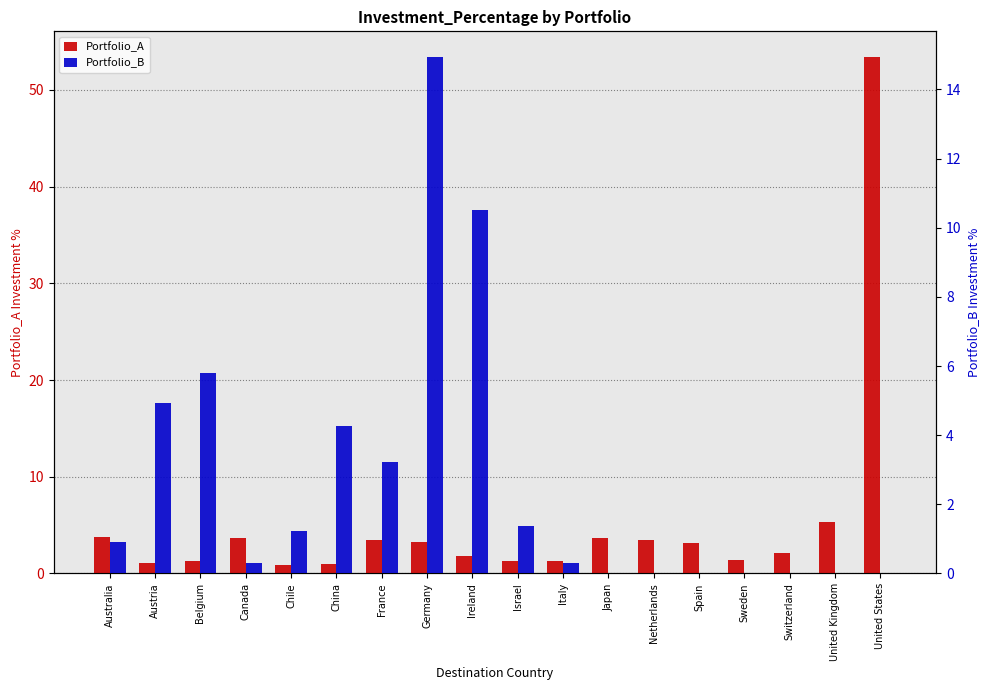

What is the average value of the Portfolio_A series?

5.3